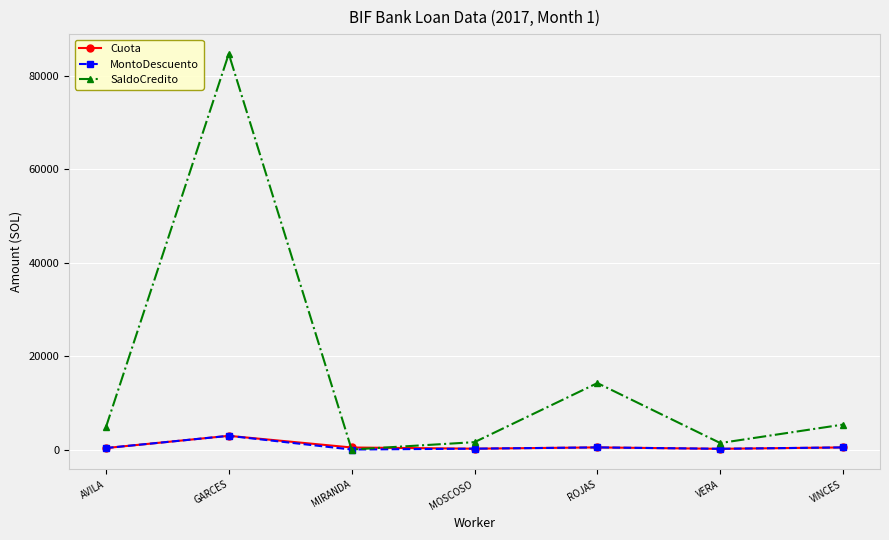

What is the label of the 5th point from the right?

MIRANDA